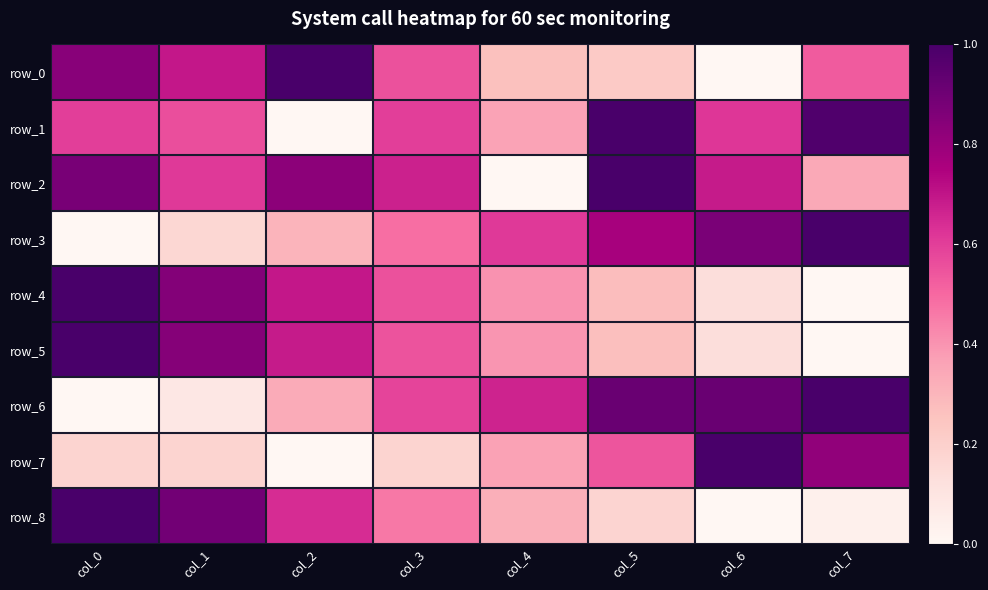

Is it true that row_1 equals -0.3 at col_2?

False